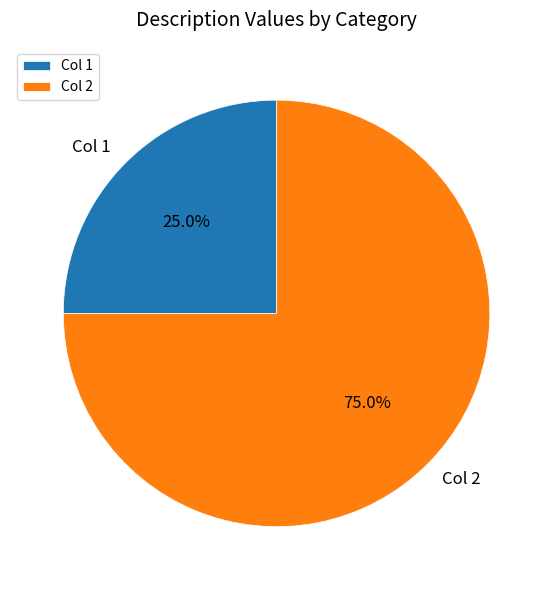

Combined, what portion of the pie is Col 2 and Col 1?

100.0%